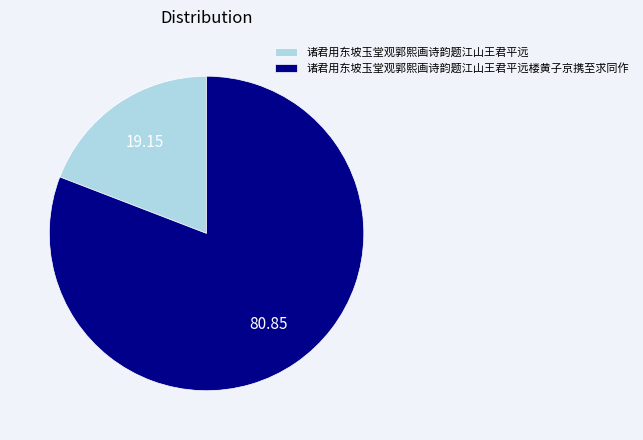

The 诸君用东坡玉堂观郭熙画诗韵题江山王君平远楼黄子京携至求同作 slice represents 81% of the pie. True or false?

True